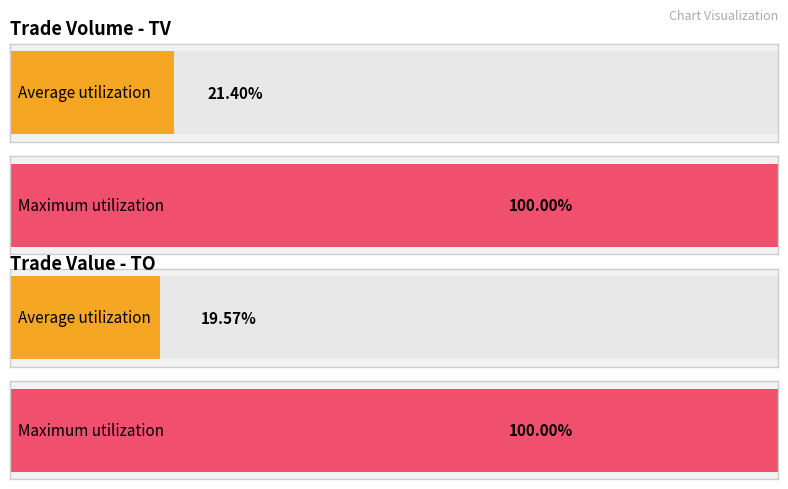

How many bars are there in each group?

2